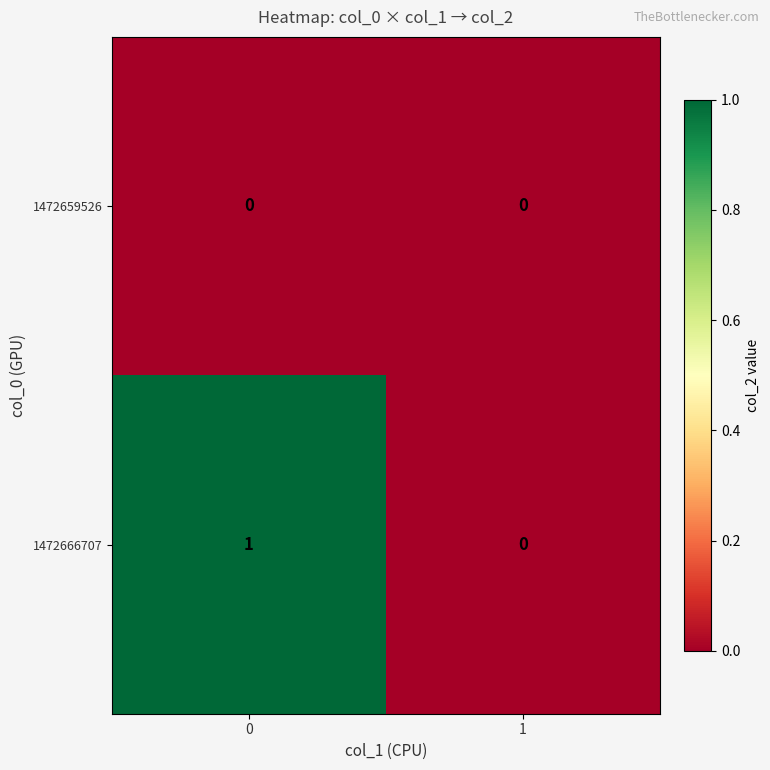

Which series has the largest total across all categories?

1472666707